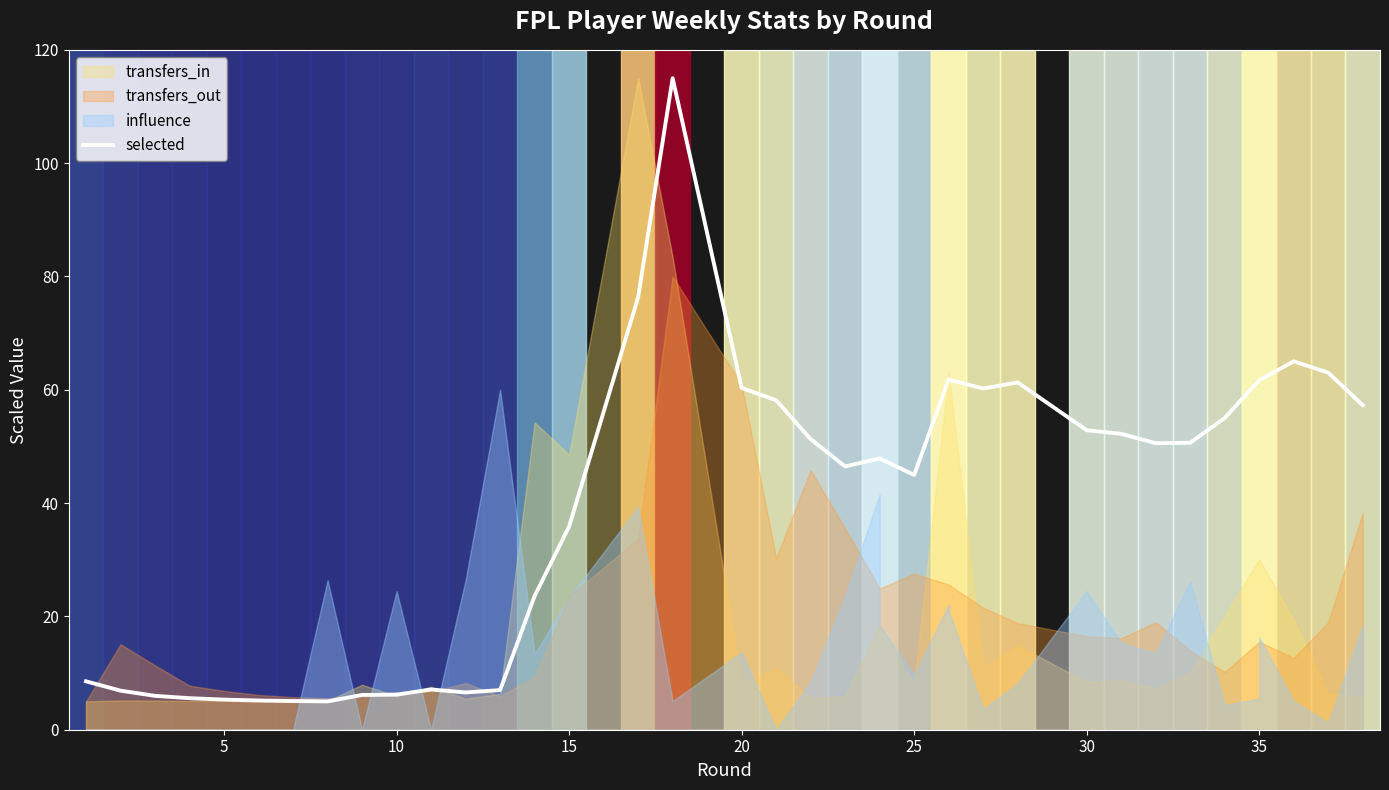

What is the sum of all values?

1503.4